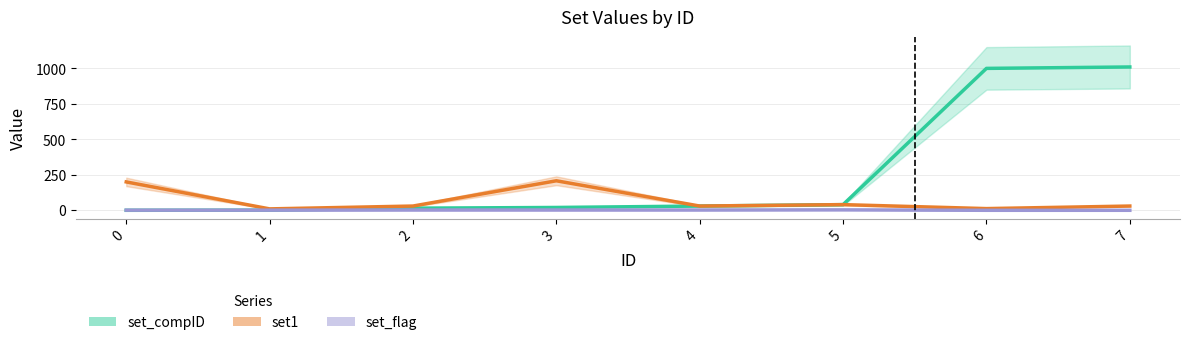

Is the value of set1 at 0 greater than the value of set_flag at 3?

Yes